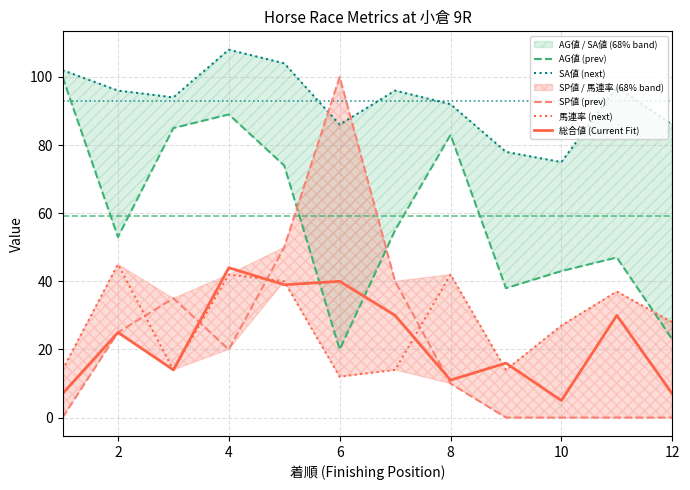

Reading left to right, list all the values displayed in this chart.

AG値 (prev): 100	53	85	89	74	20	55	83	38	43	47	23
SA値 (next): 102	96	94	108	104	86	96	92	78	75	97	86
SP値 (prev): 0	25	35	20	50	100	40	10	0	0	0	0
馬連率 (next): 14	45	14	42	40	12	14	42	14	27	37	28
総合値 (Current Fit): 7	25	14	44	39	40	30	11	16	5	30	7